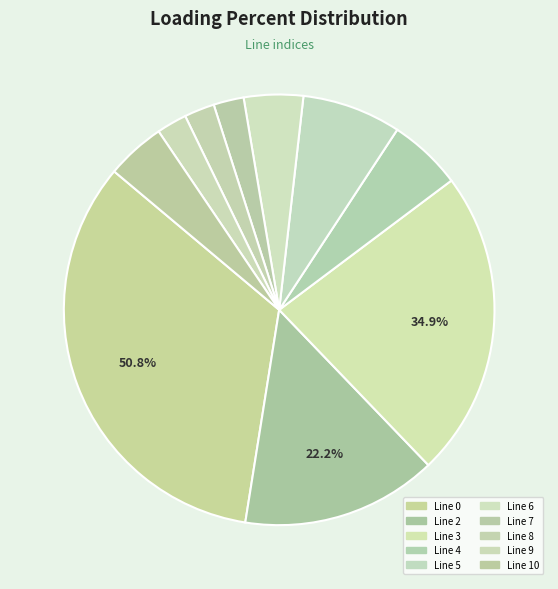

What is the ratio of the value at 3 to the value at 2?

1.6